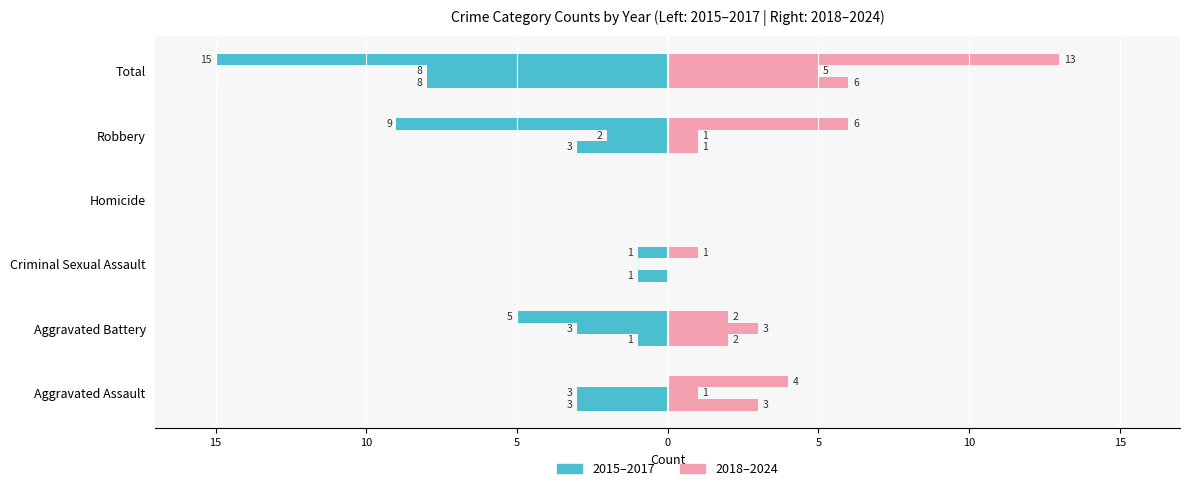

The 2018 series shows 2 at Aggravated Battery. True or false?

True